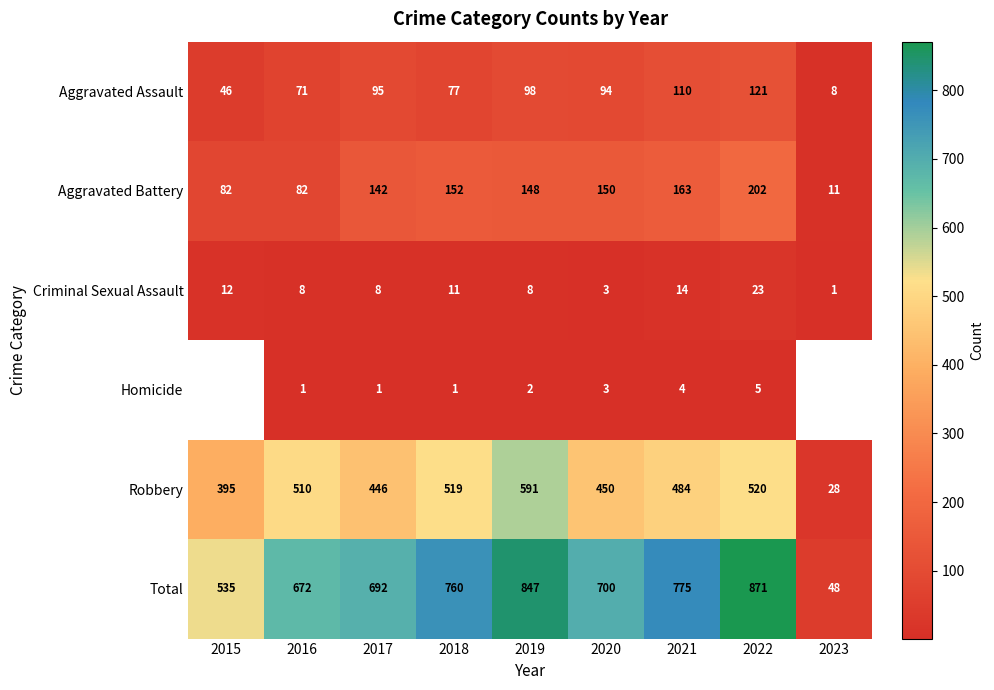

At 2022, list the series in order from smallest to largest.

Homicide, Criminal Sexual Assault, Aggravated Assault, Aggravated Battery, Robbery, Total